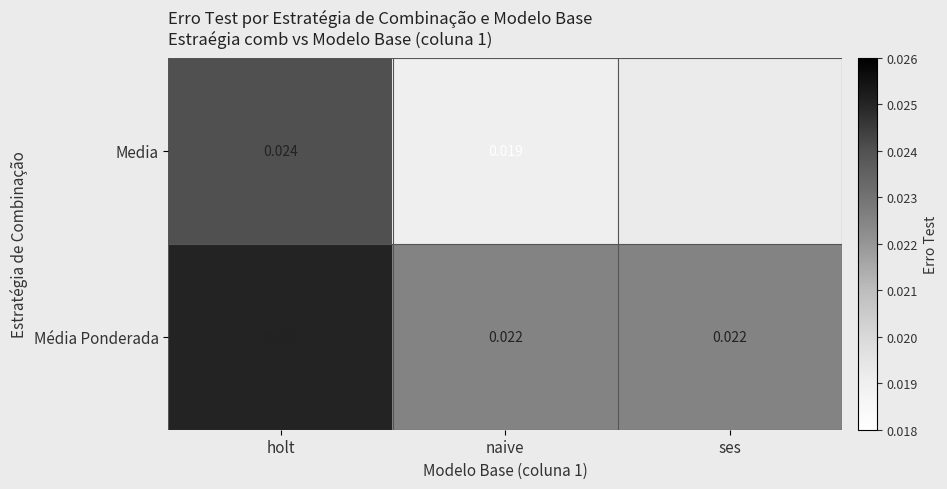

Is the value of Média Ponderada at naive greater than the value of Media at naive?

Yes